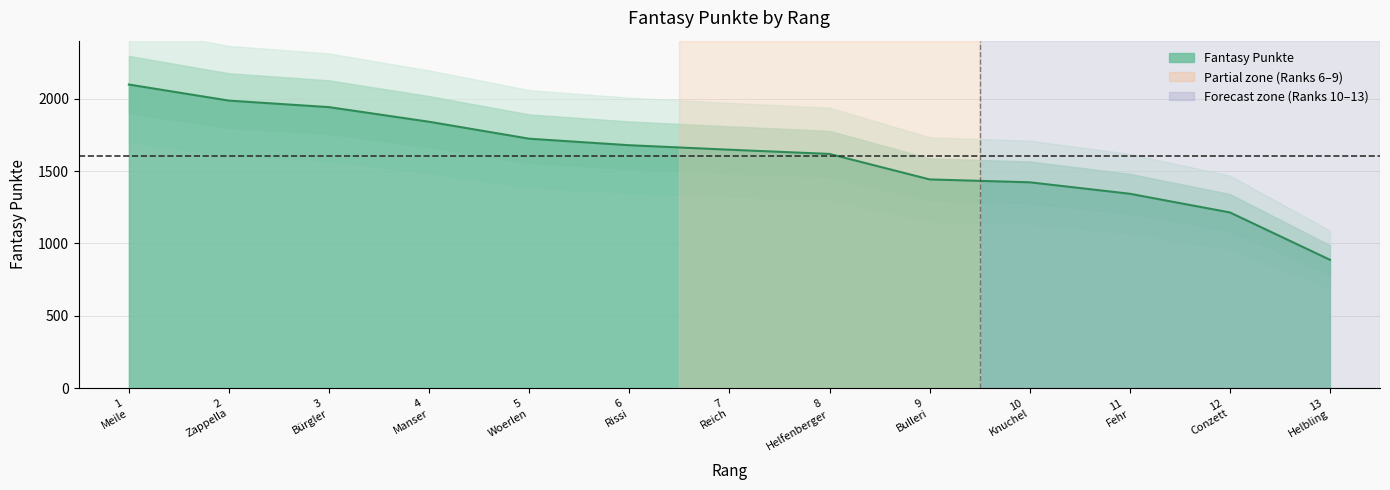

The chart shows a value of 1214 at 12 Conzett. True or false?

True